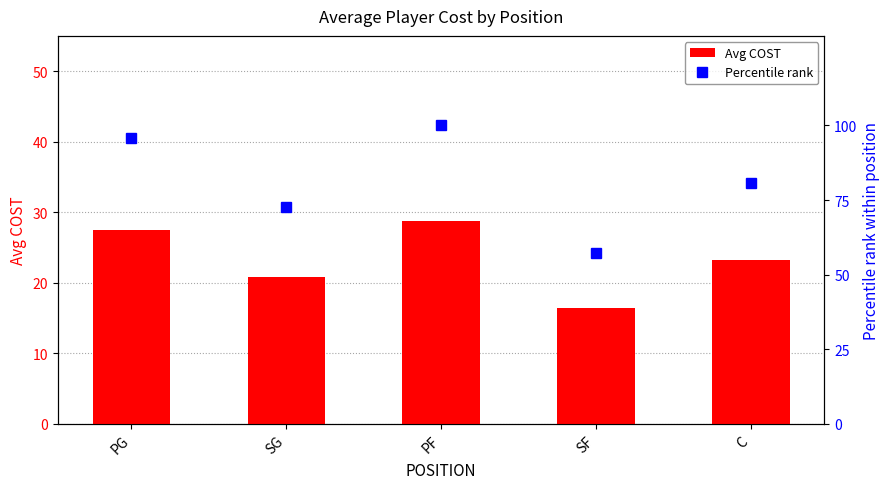

What is the sum of all Percentile rank values?

406.4